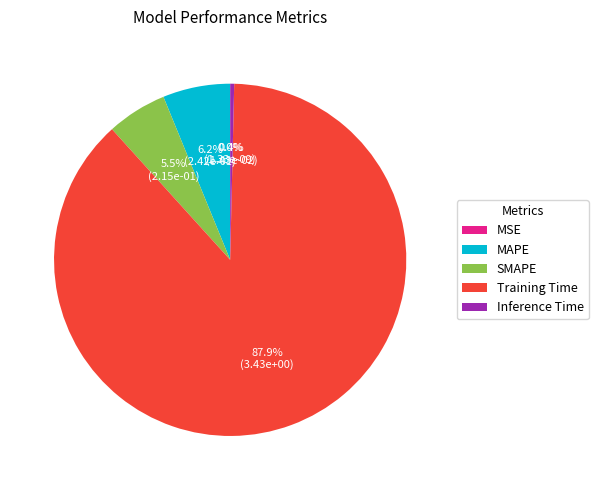

What is the change in value from MSE to Training Time?

+3.4